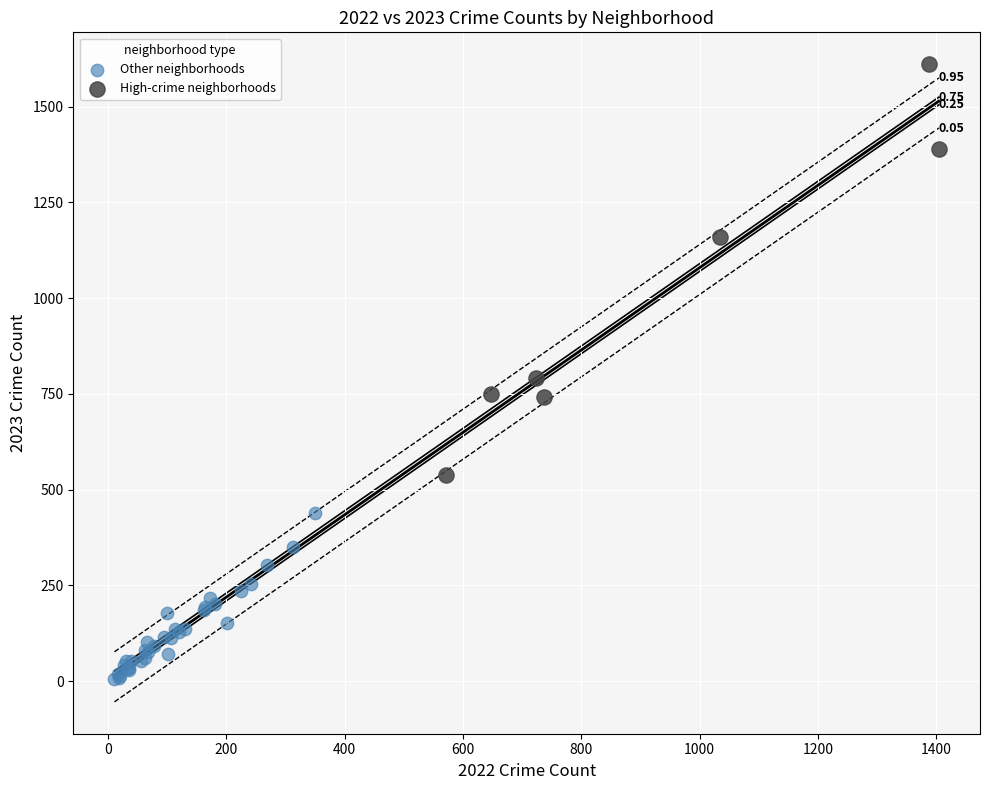

Which series reaches the maximum Y coordinate?

High-crime neighborhoods